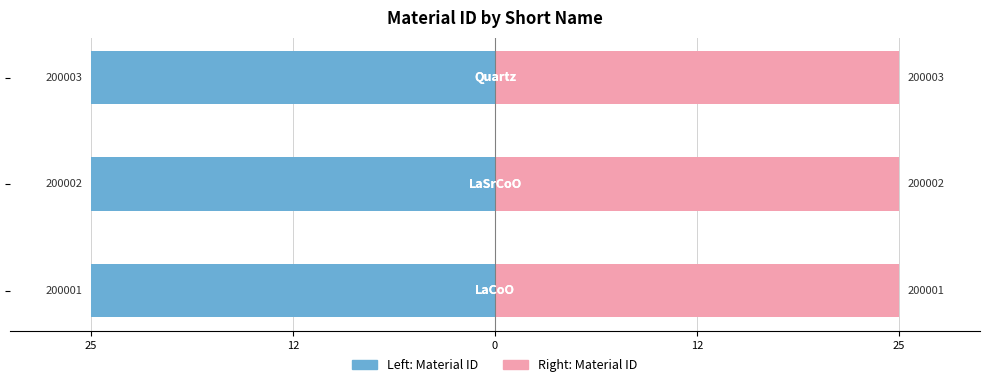

Are the bars grouped side by side (vs. stacked)?

Yes